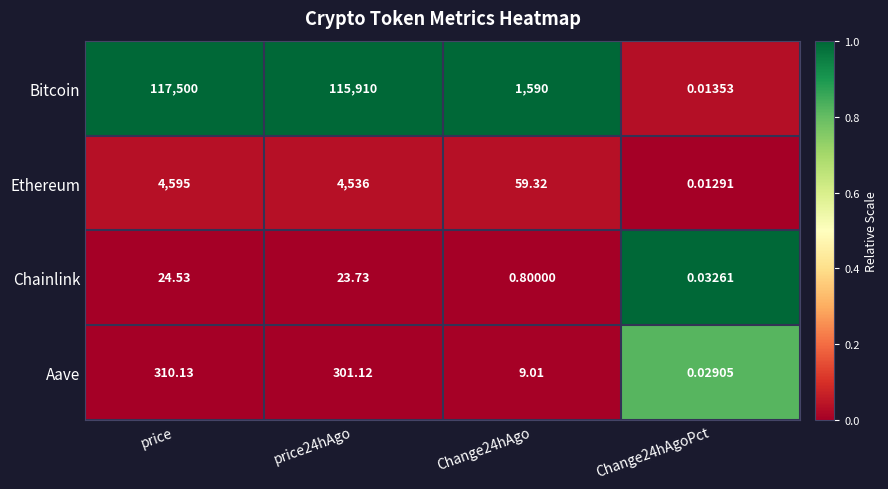

Between price and Change24hAgo, which series saw the biggest shift?

Bitcoin